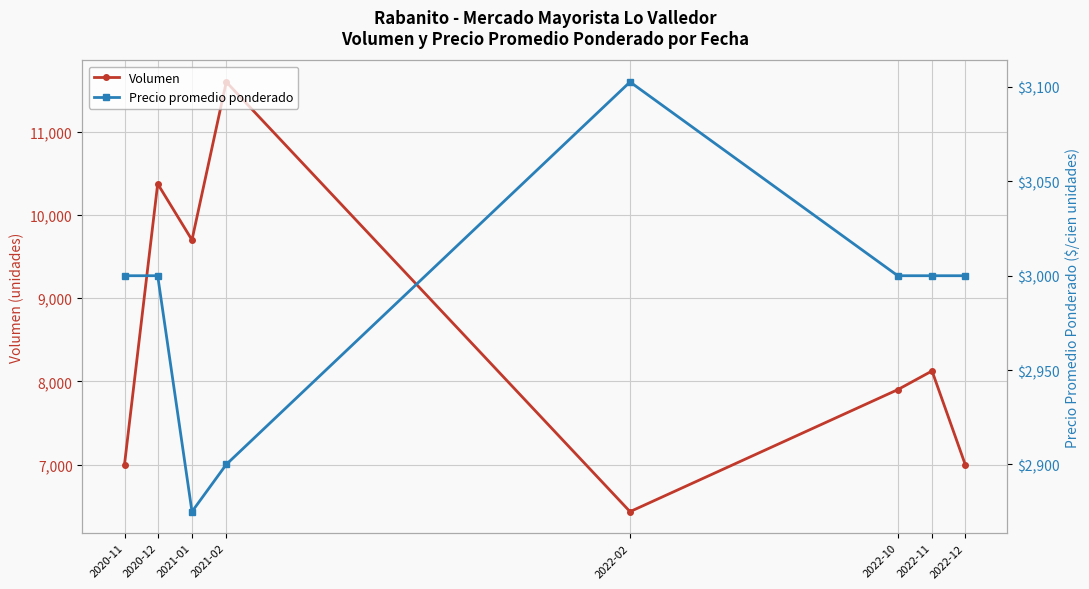

What is the difference between the second highest and minimum values in the Precio promedio ponderado series?

125.0